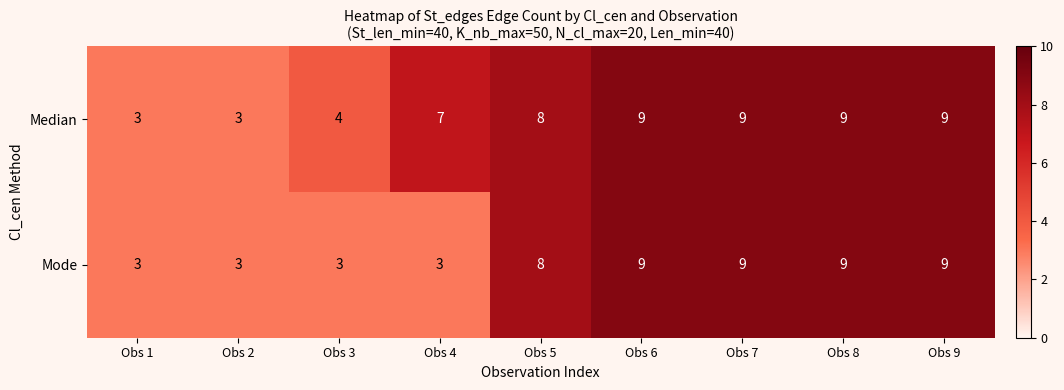

What is the spread (max minus min) of values at Obs 4?

4